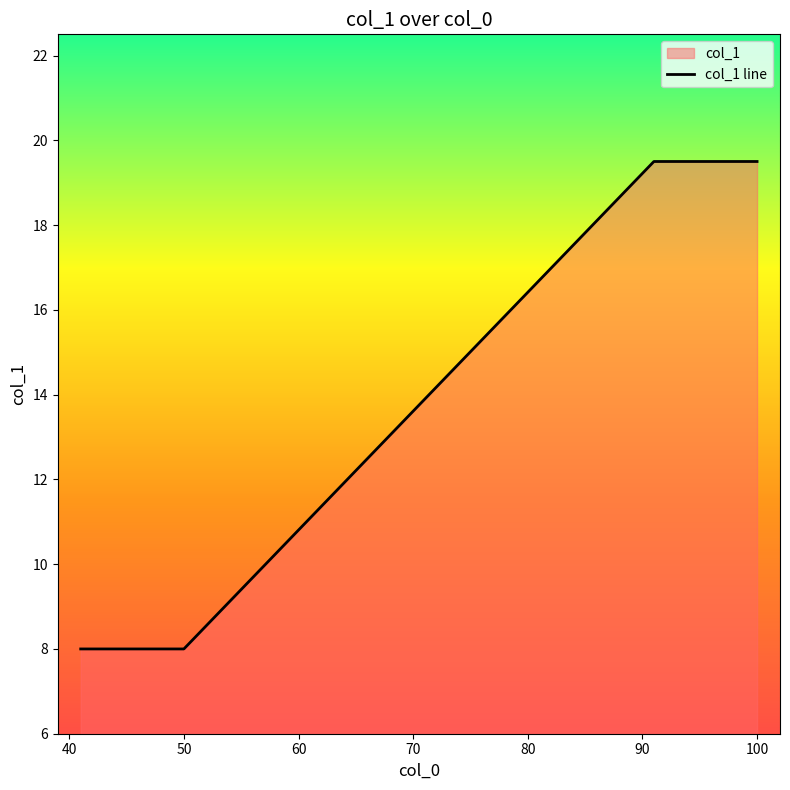

What is the minimum value shown in the chart?

8.0